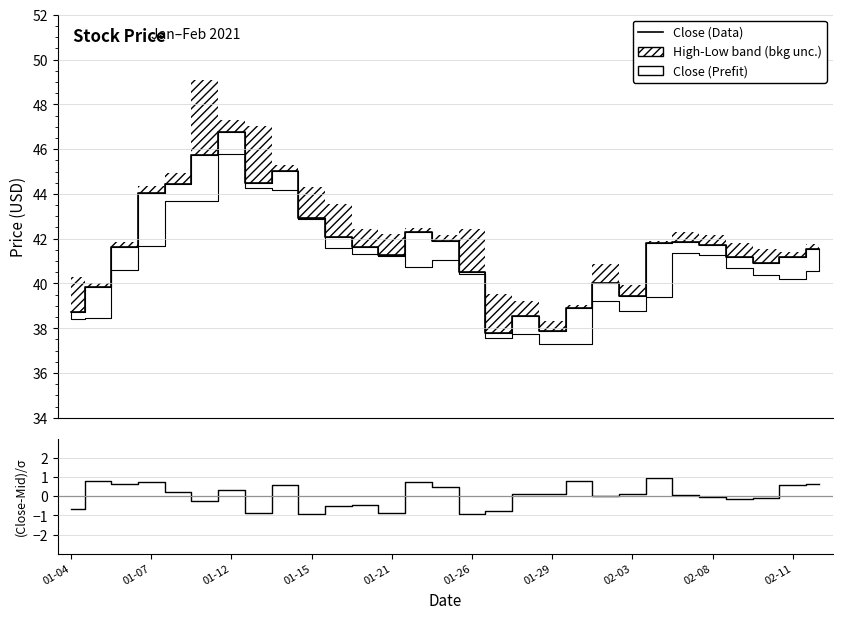

What is the label of the 8th point from the left?

02-03